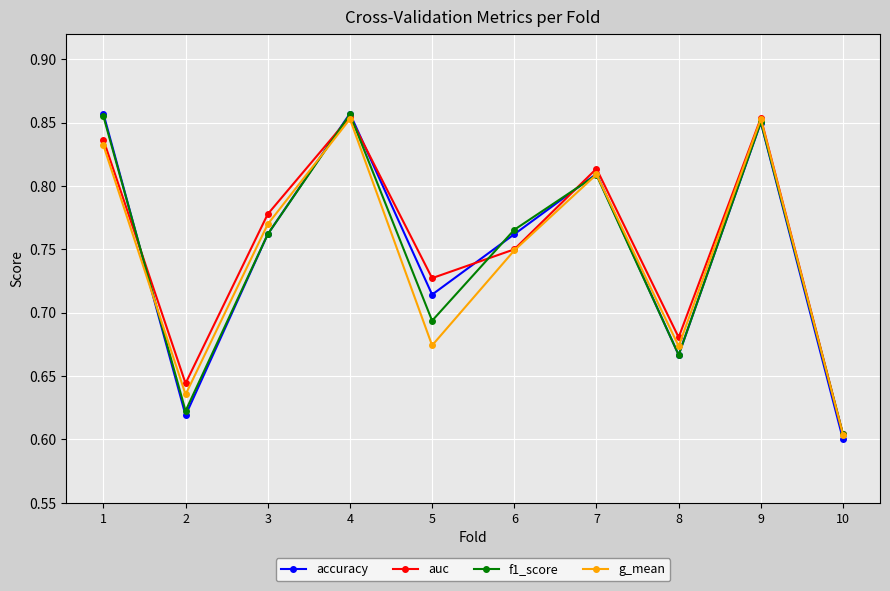

Which category has the lowest value in the f1_score series?

10